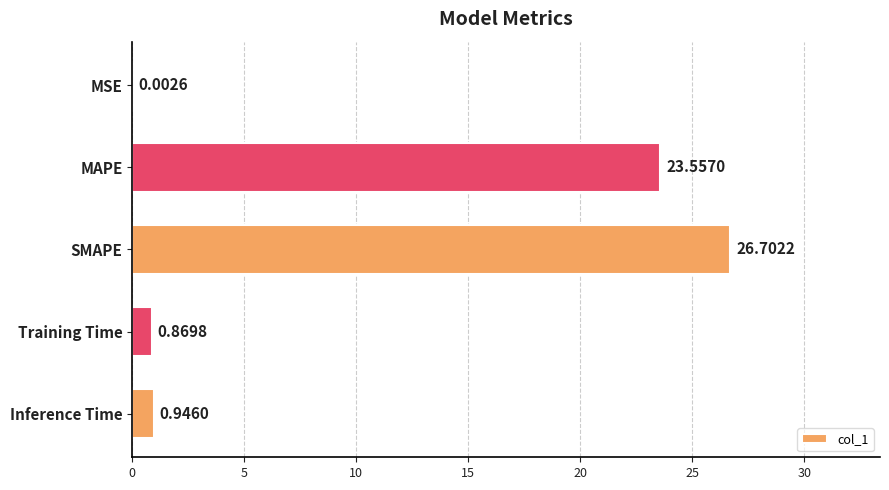

What is the sum of all values?

52.1